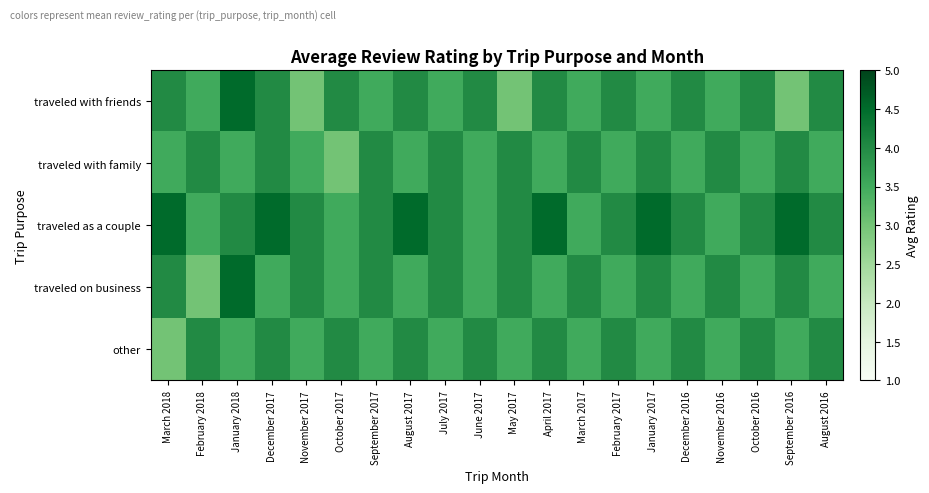

Reading right to left, transcribe all the data shown in this chart.

traveled with friends: August 2016=4.0	September 2016=3.0	October 2016=4.0	November 2016=3.5	December 2016=4.0	January 2017=3.5	February 2017=4.0	March 2017=3.5	April 2017=4.0	May 2017=3.0	June 2017=4.0	July 2017=3.5	August 2017=4.0	September 2017=3.5	October 2017=4.0	November 2017=3.0	December 2017=4.0	January 2018=4.5	February 2018=3.5	March 2018=4.0
traveled with family: August 2016=3.5	September 2016=4.0	October 2016=3.5	November 2016=4.0	December 2016=3.5	January 2017=4.0	February 2017=3.5	March 2017=4.0	April 2017=3.5	May 2017=4.0	June 2017=3.5	July 2017=4.0	August 2017=3.5	September 2017=4.0	October 2017=3.0	November 2017=3.5	December 2017=4.0	January 2018=3.5	February 2018=4.0	March 2018=3.5
traveled as a couple: August 2016=4.0	September 2016=4.5	October 2016=4.0	November 2016=3.5	December 2016=4.0	January 2017=4.5	February 2017=4.0	March 2017=3.5	April 2017=4.5	May 2017=4.0	June 2017=3.5	July 2017=4.0	August 2017=4.5	September 2017=4.0	October 2017=3.5	November 2017=4.0	December 2017=4.5	January 2018=4.0	February 2018=3.5	March 2018=4.5
traveled on business: August 2016=3.5	September 2016=4.0	October 2016=3.5	November 2016=4.0	December 2016=3.5	January 2017=4.0	February 2017=3.5	March 2017=4.0	April 2017=3.5	May 2017=4.0	June 2017=3.5	July 2017=4.0	August 2017=3.5	September 2017=4.0	October 2017=3.5	November 2017=4.0	December 2017=3.5	January 2018=4.5	February 2018=3.0	March 2018=4.0
other: August 2016=4.0	September 2016=3.5	October 2016=4.0	November 2016=3.5	December 2016=4.0	January 2017=3.5	February 2017=4.0	March 2017=3.5	April 2017=4.0	May 2017=3.5	June 2017=4.0	July 2017=3.5	August 2017=4.0	September 2017=3.5	October 2017=4.0	November 2017=3.5	December 2017=4.0	January 2018=3.5	February 2018=4.0	March 2018=3.0